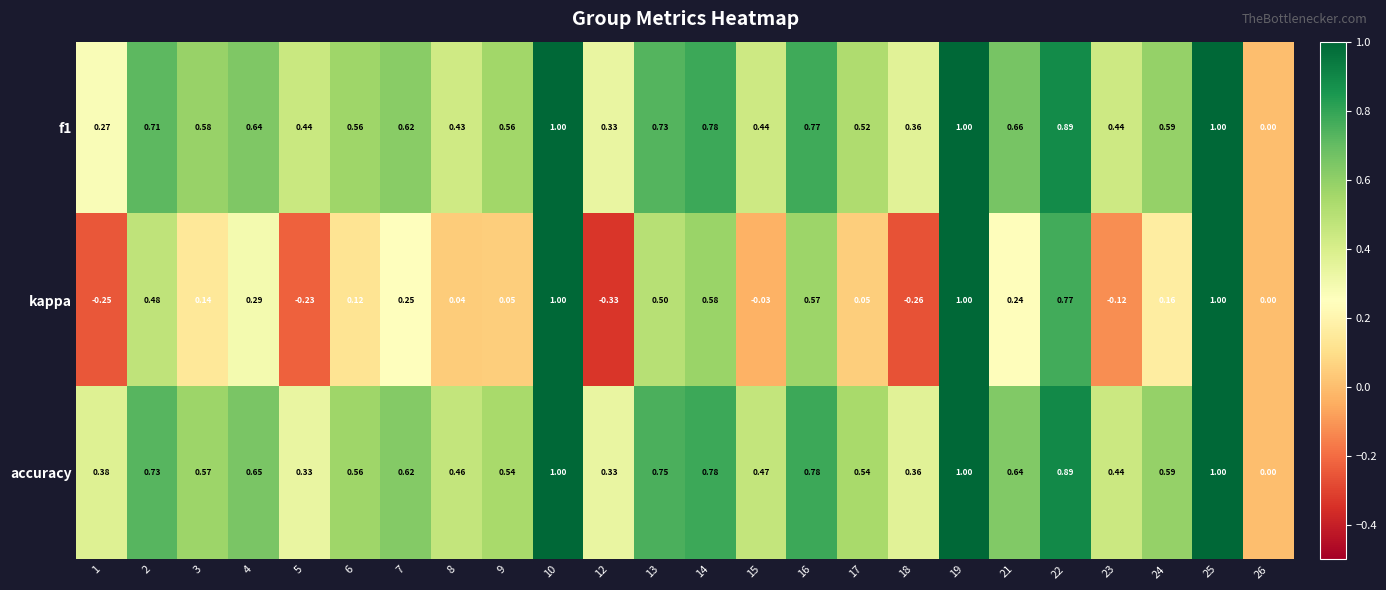

Which series has the largest total across all categories?

accuracy